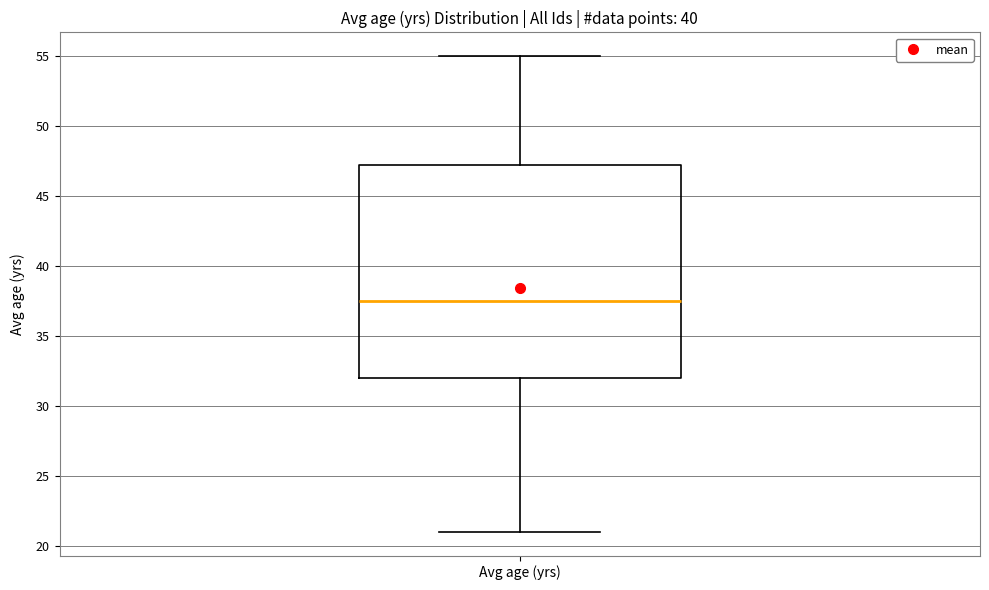

Where does the median line of the box for Avg age (yrs) sit on the y-axis? The values are not printed on the chart, so give them approximately, as read against the axis.

37.5